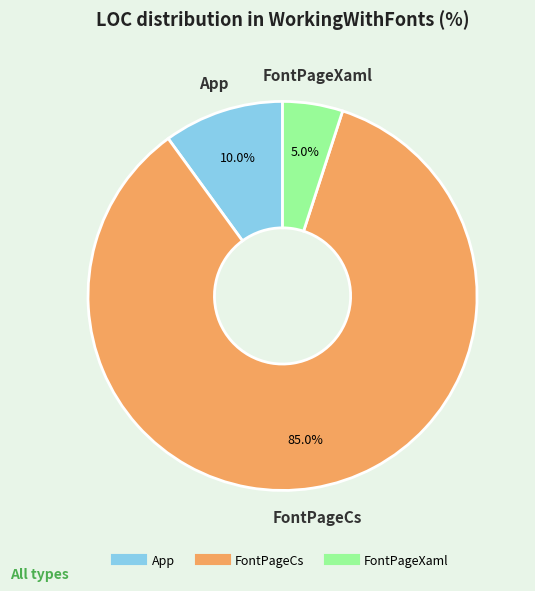

What is the largest slice in the pie chart?

FontPageCs